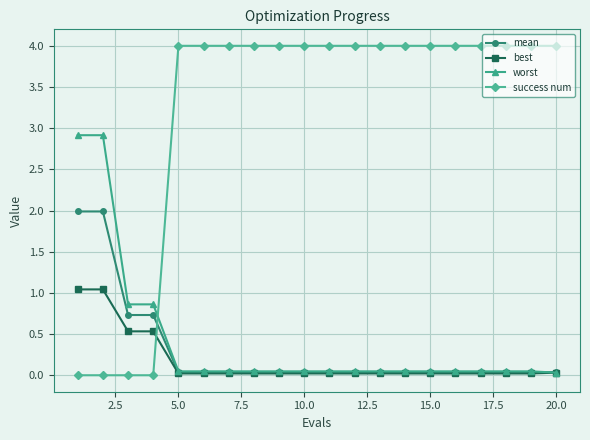

Which series has the largest total across all categories?

success num